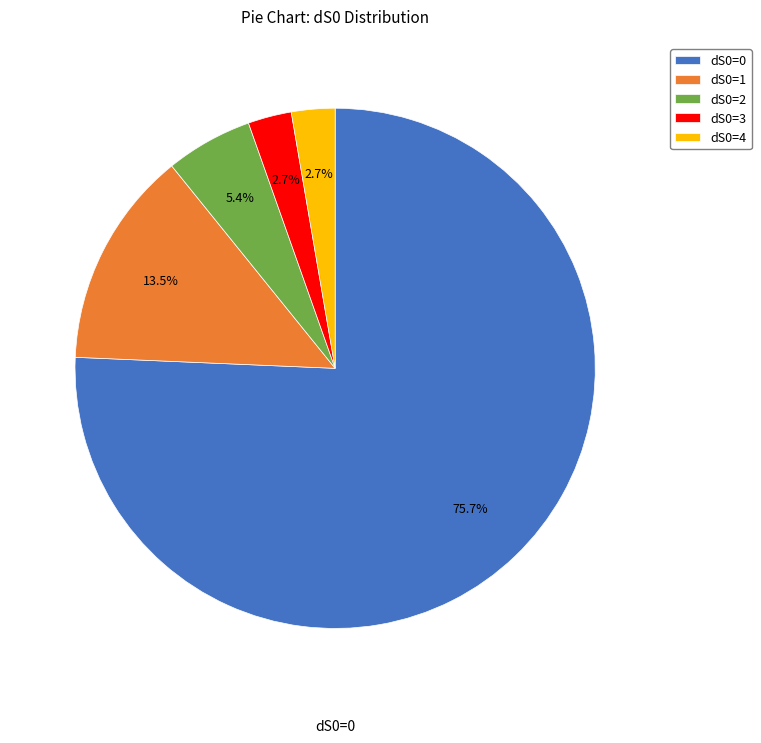

Which has a higher value, dS0=0 or dS0=1?

dS0=0